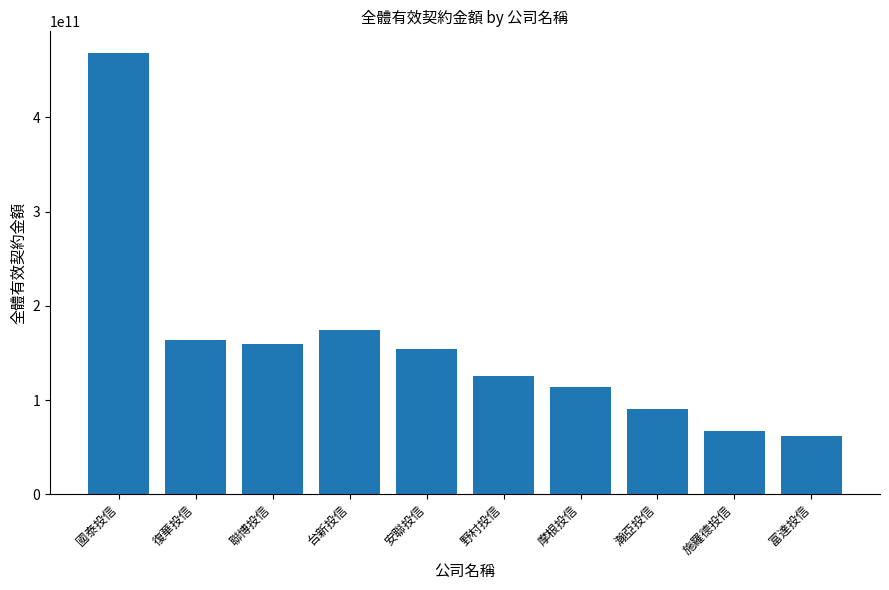

Does the chart contain stacked bars?

No